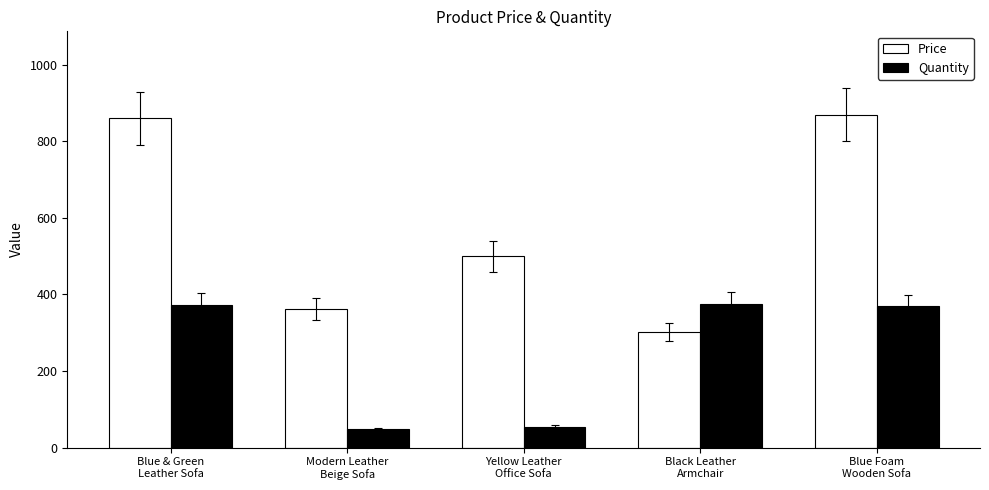

Which series has the largest range (max minus min)?

Price